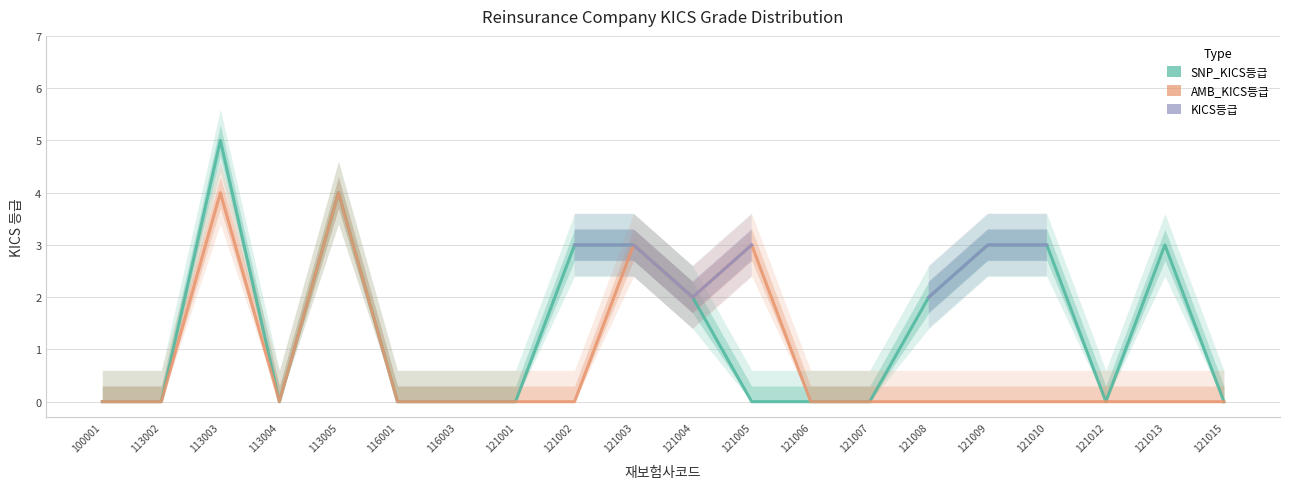

In SNP_KICS등급, how many points are lower than both neighbors (excluding endpoints)?

2